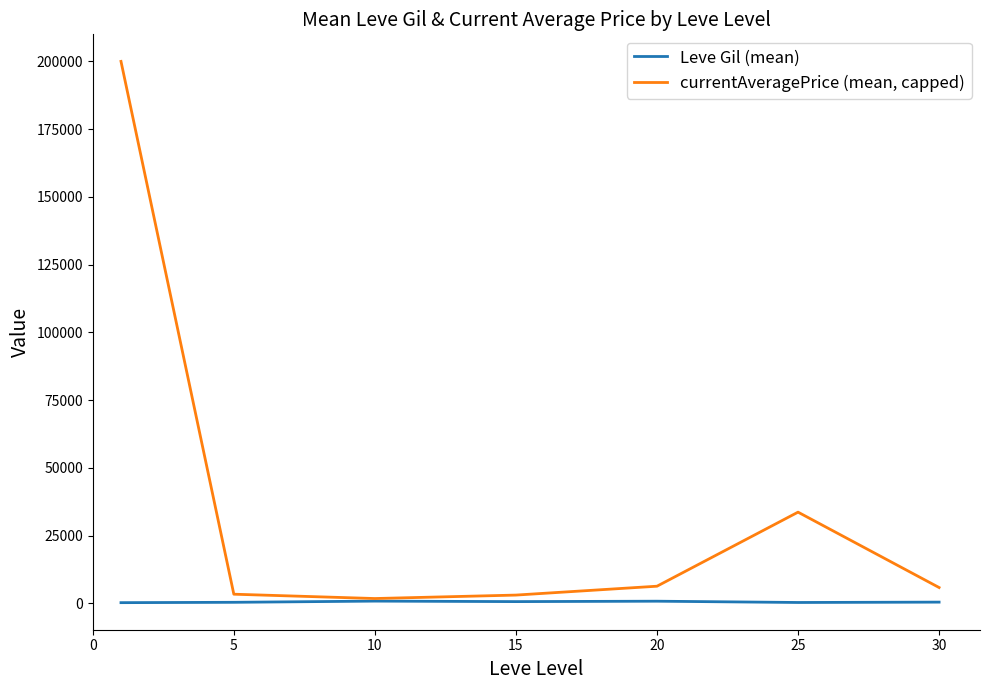

What is the minimum value shown in the chart?

232.5